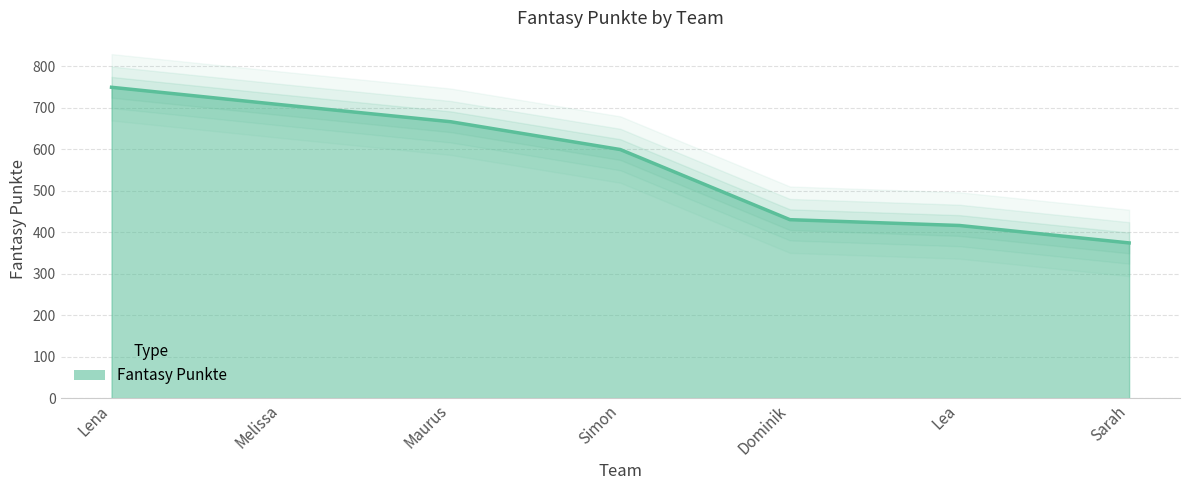

Is it true that the value at Dominik is 430?

True